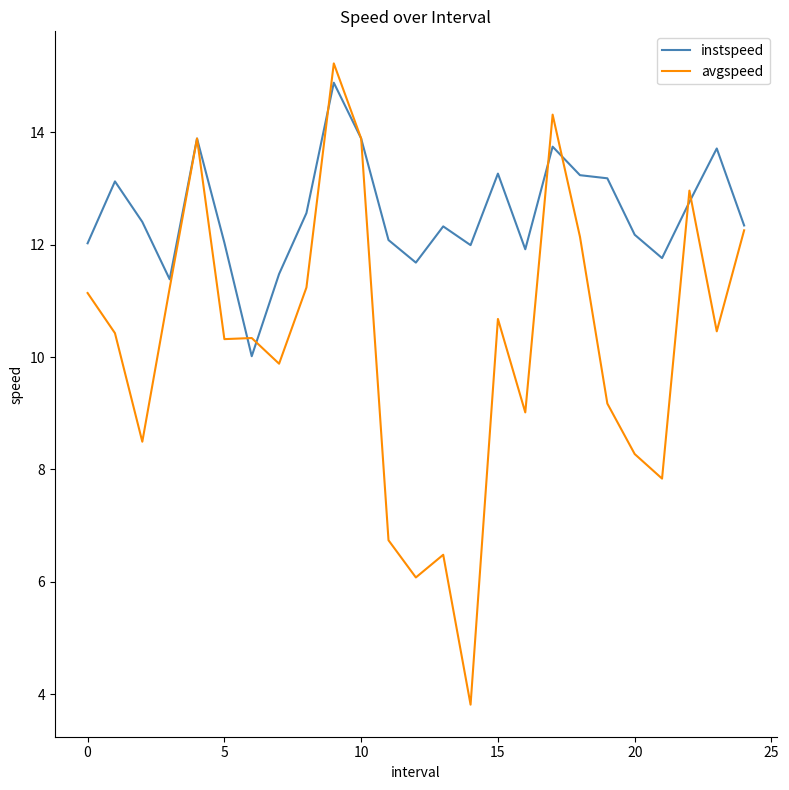

Which series has the widest spread of values?

avgspeed